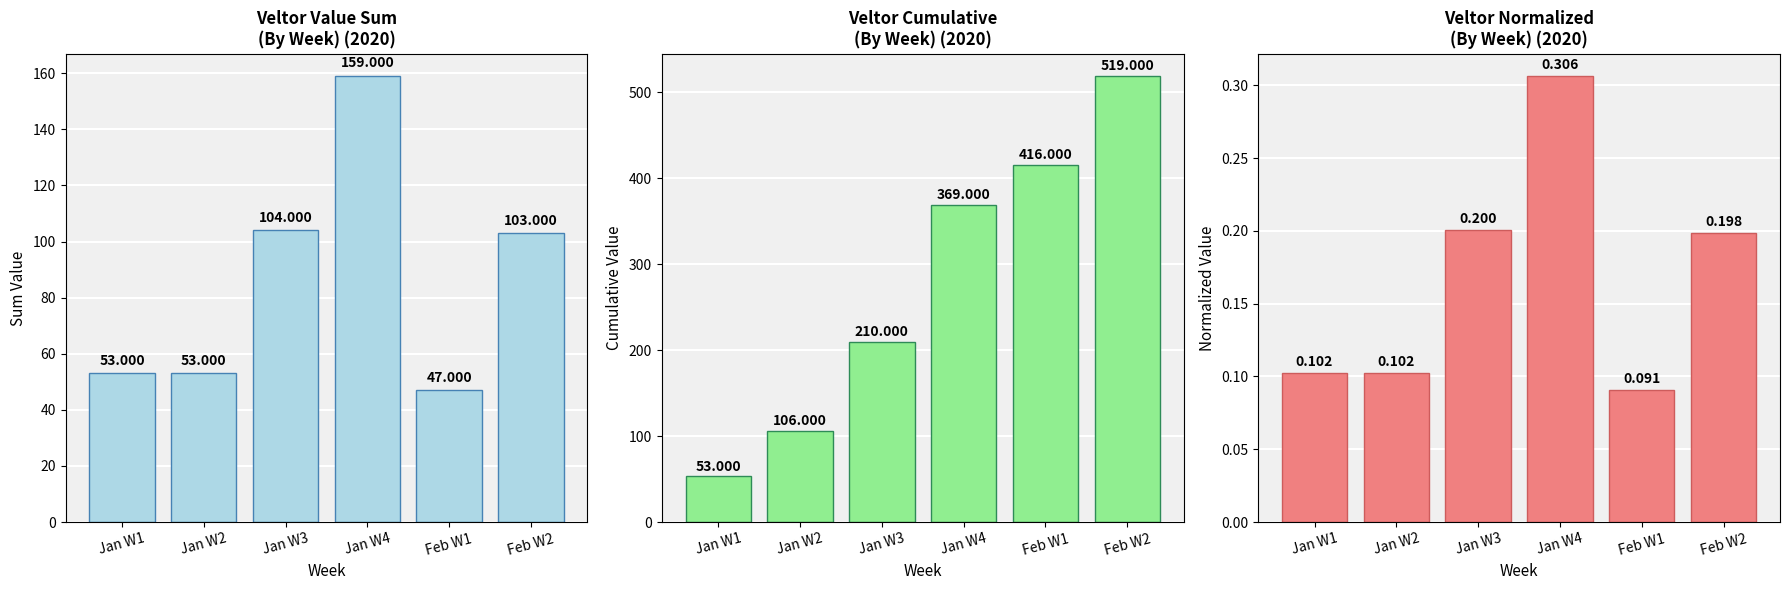

What is the approximate value of Veltor Weekly Sum at Feb W2?

103.0